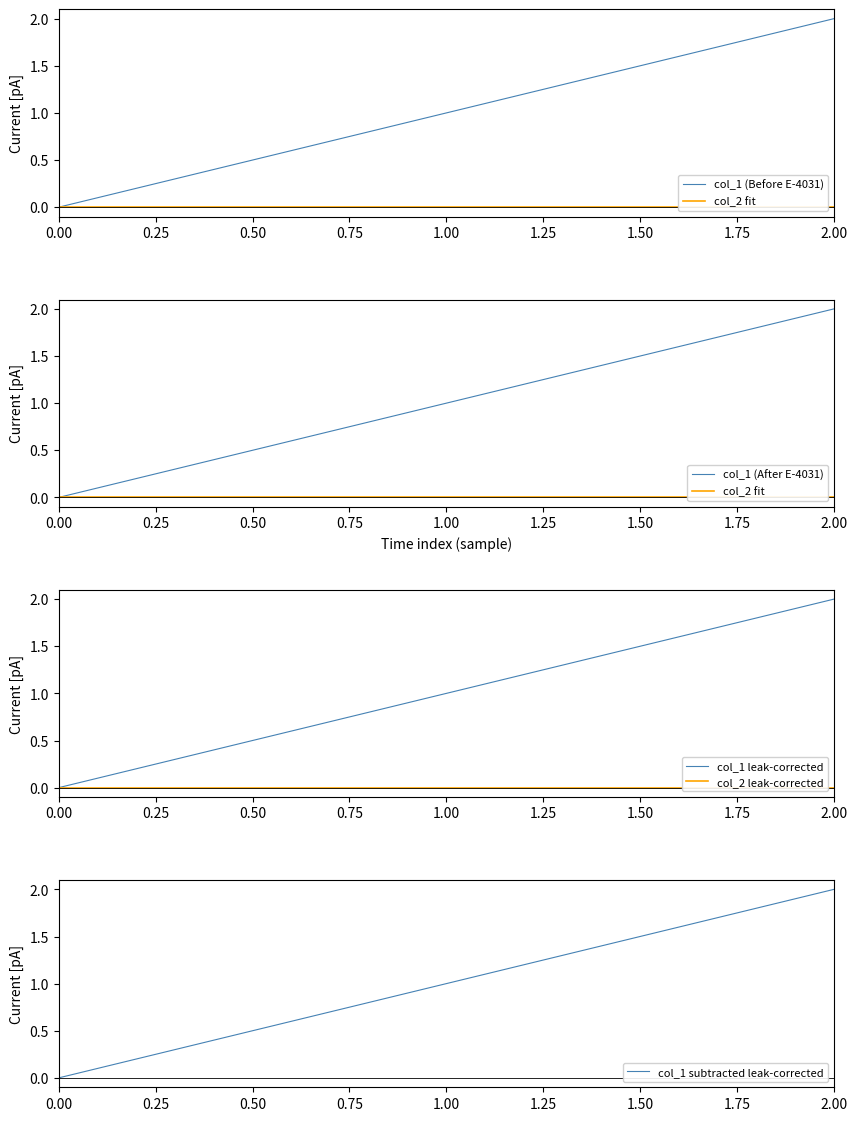

List the labels in order of col_1 leak-corrected value, largest first.

2.00, 1.00, 0.00